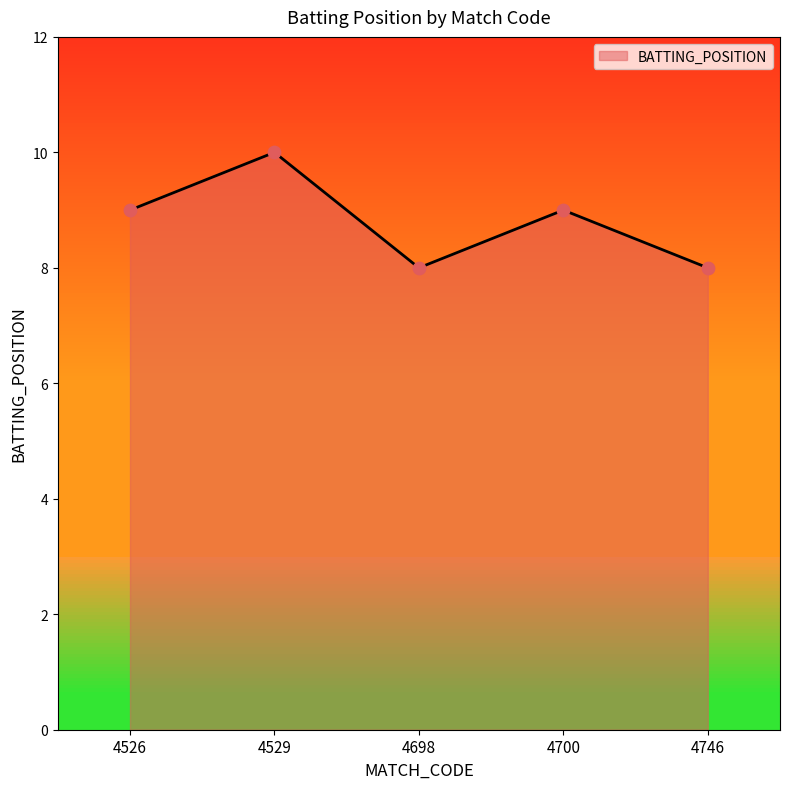

Between 4700 and 4526, which is larger?

4700